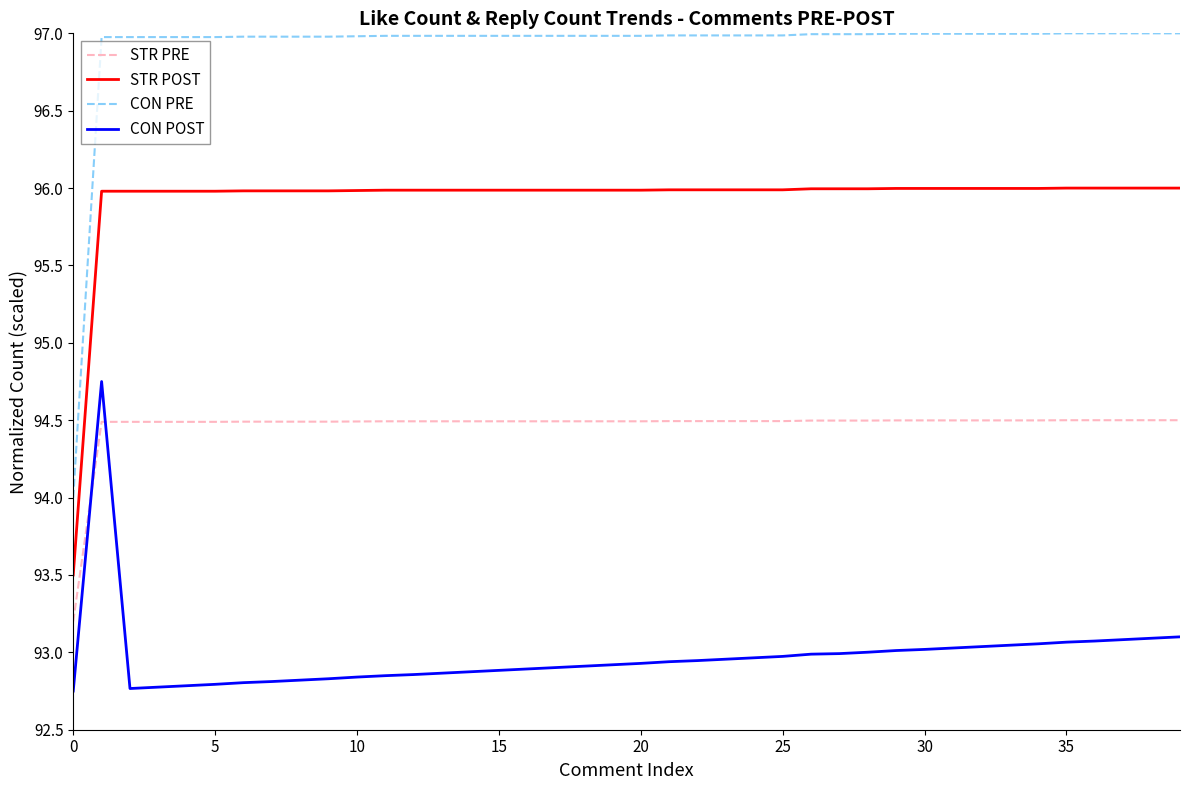

True or false: CON POST and STR PRE intersect in this chart.

True